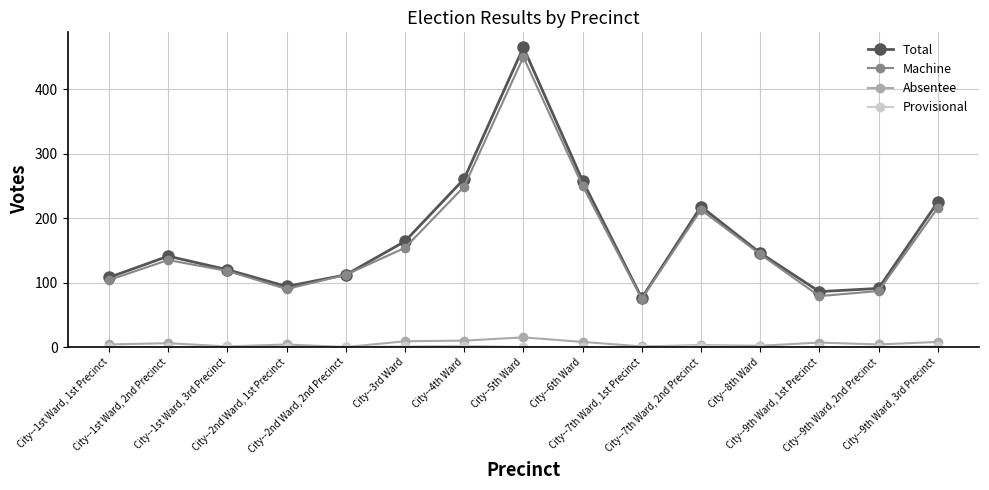

True or false: Absentee and Total intersect in this chart.

False